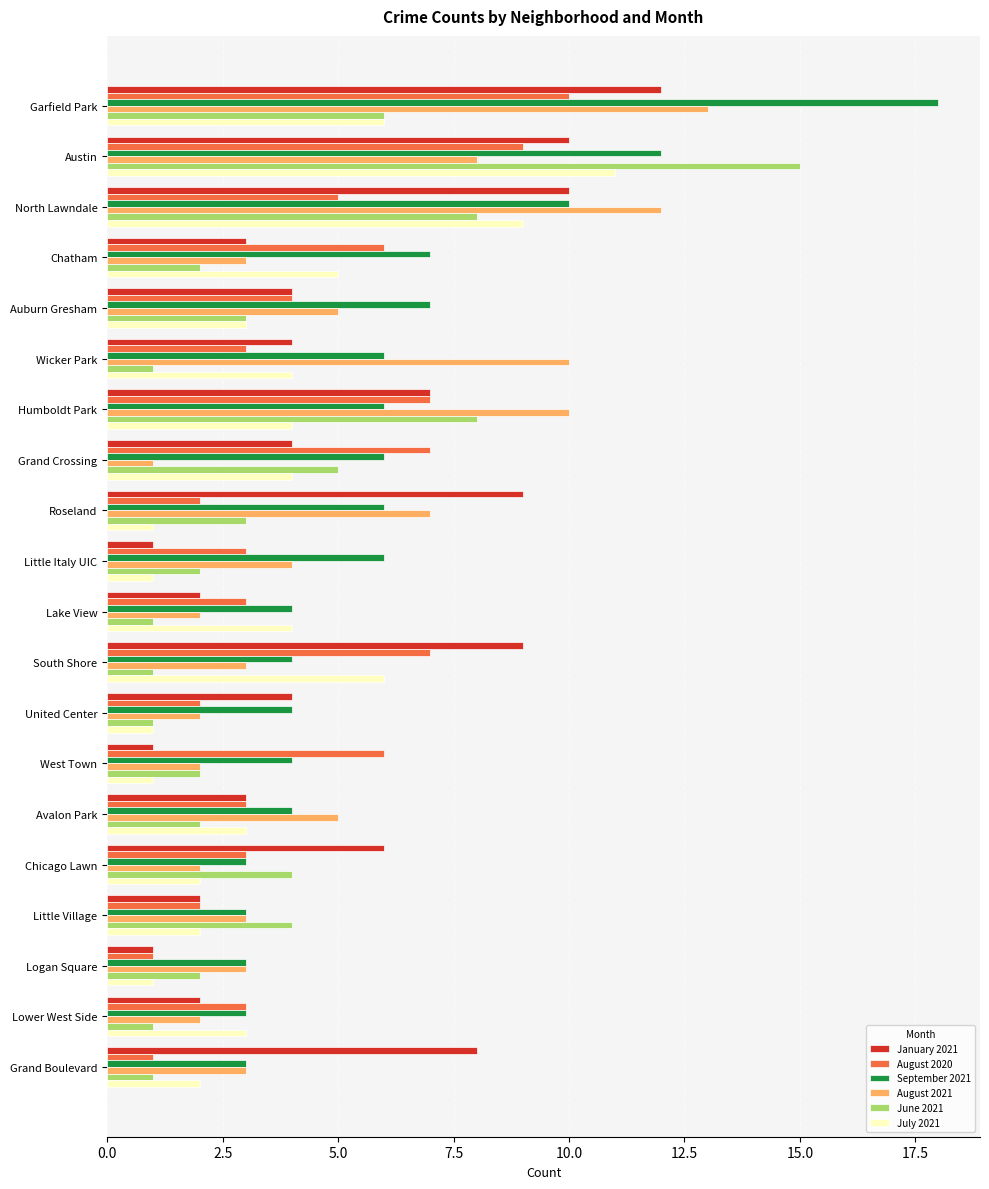

True or false: September 2021 has a value of 4 at Wicker Park.

False